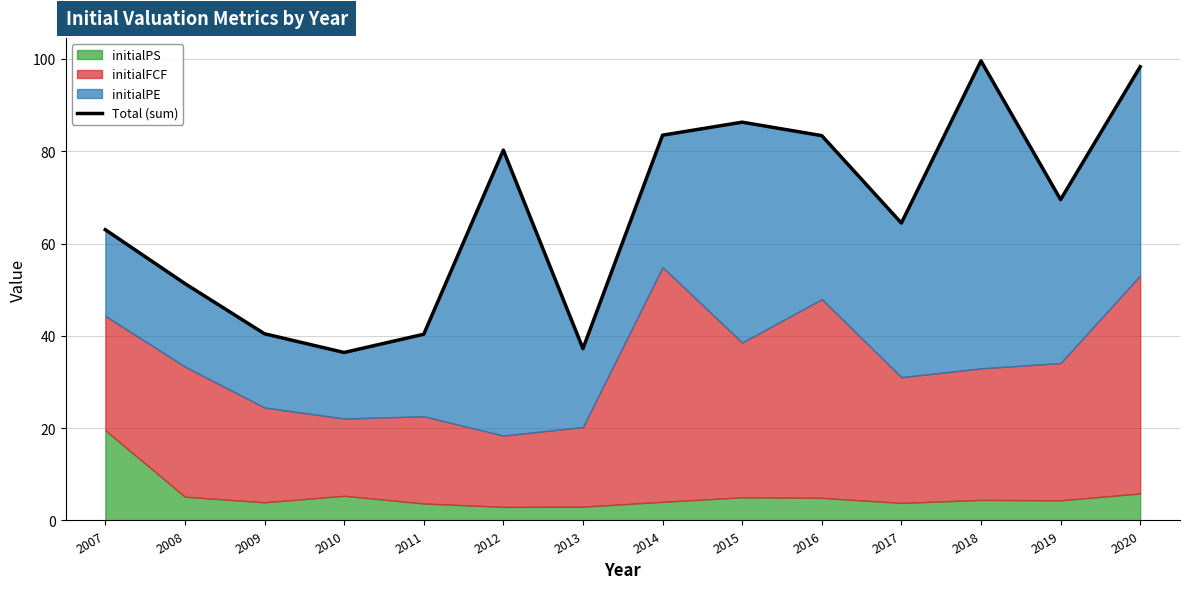

At which category does the chart reach its peak across all series?

2018